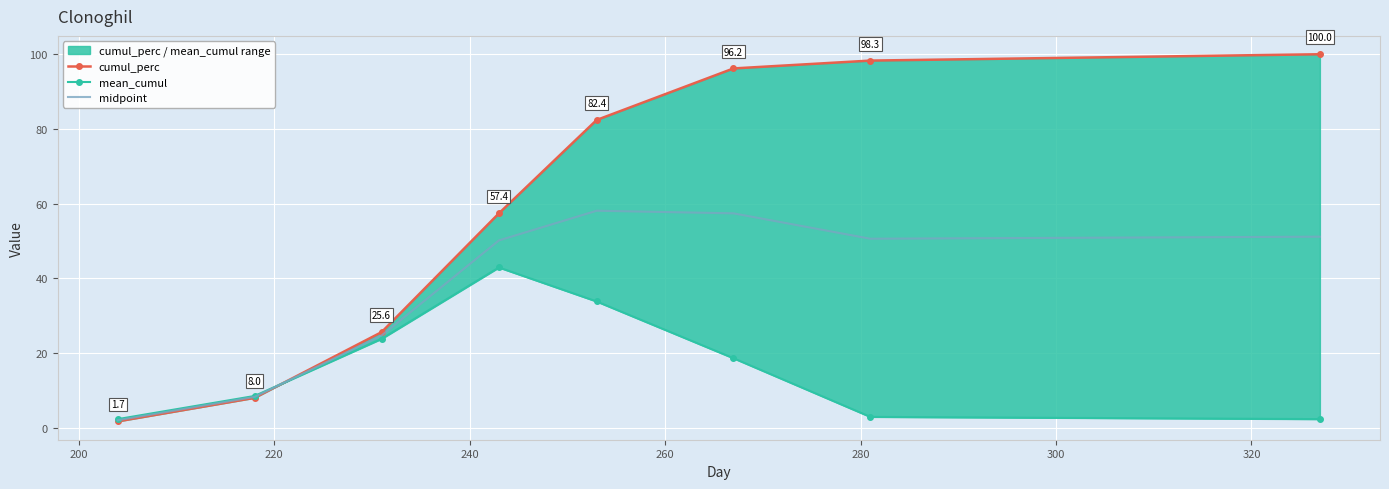

What is the maximum value for midpoint?

58.1